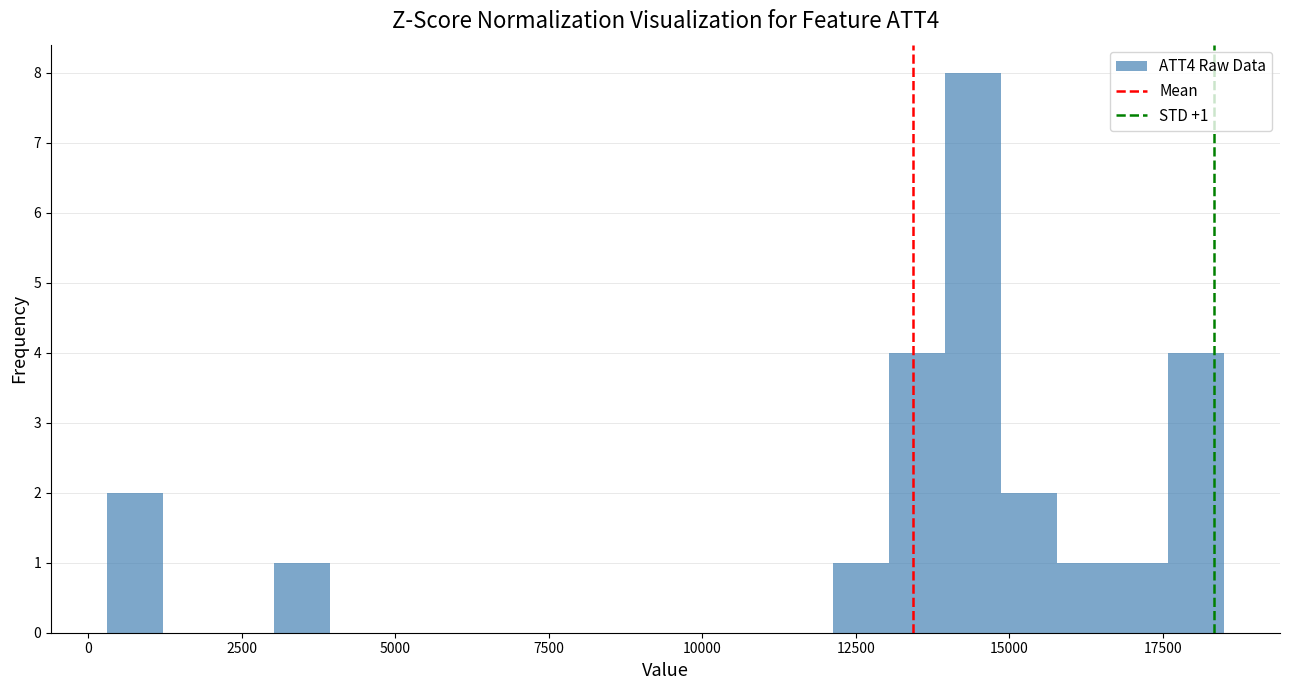

Around what value on the x-axis is the tallest bar? Give the approximate position of its centre, as read against the axis.

14500